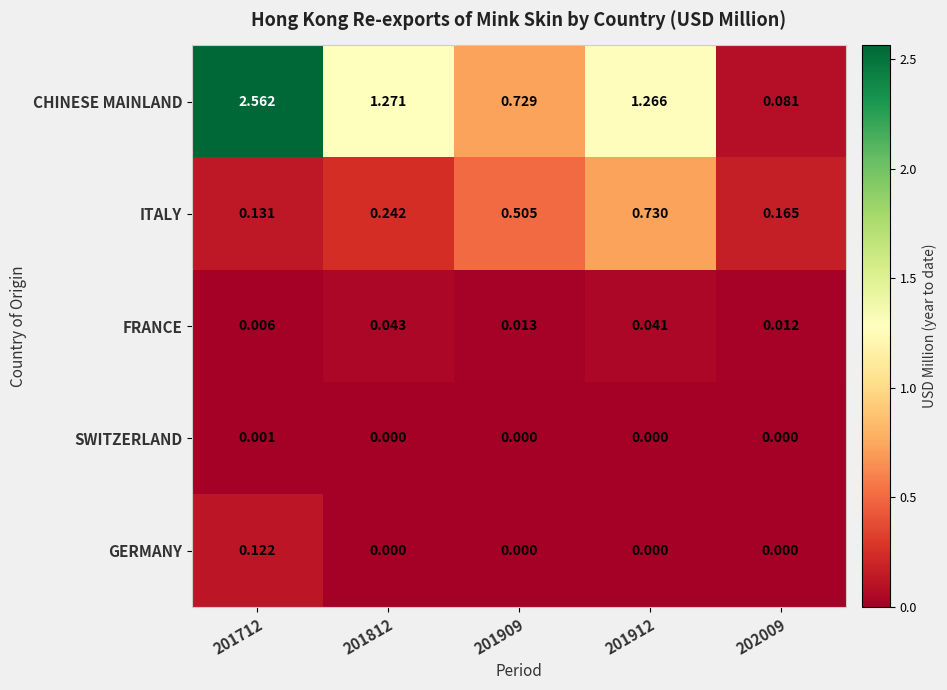

Is the value of ITALY at 201812 greater than the value of CHINESE MAINLAND at 202009?

Yes